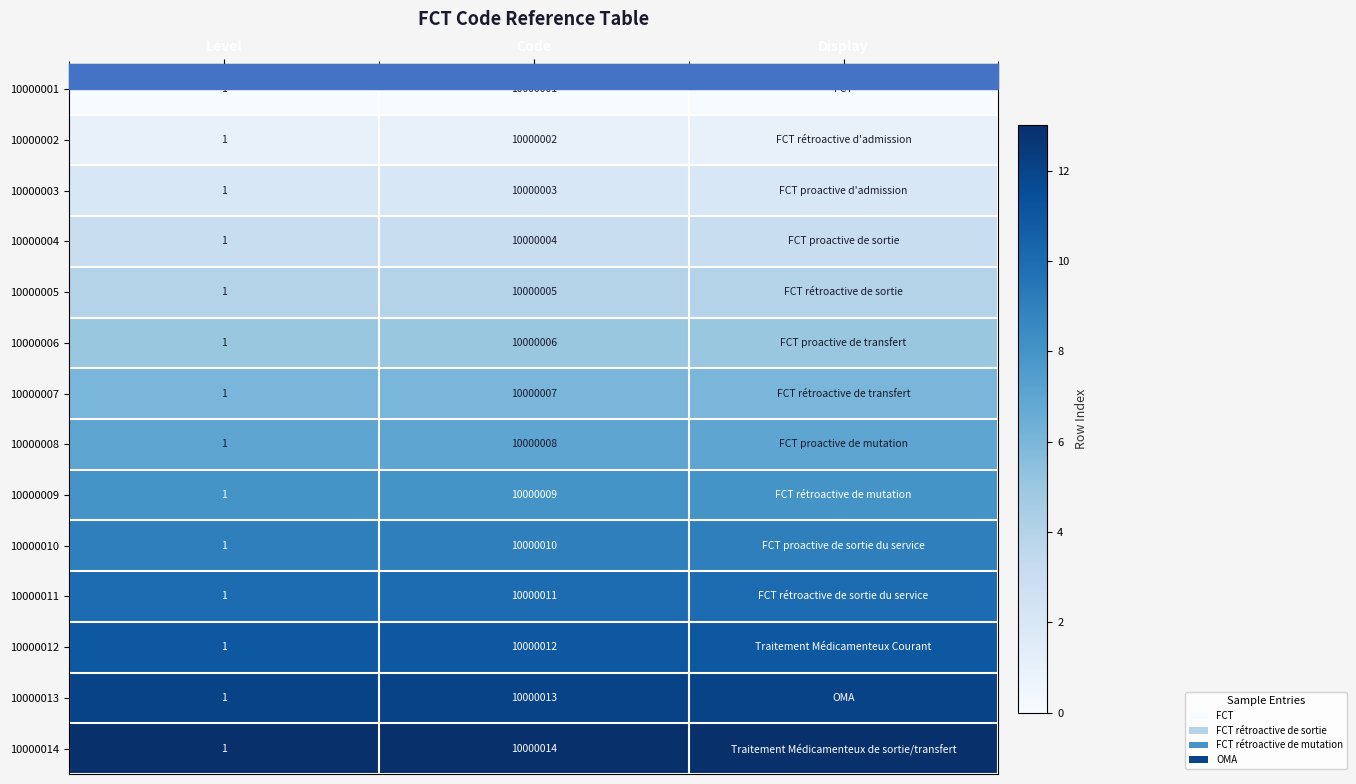

How many categories are shown in the chart?

3